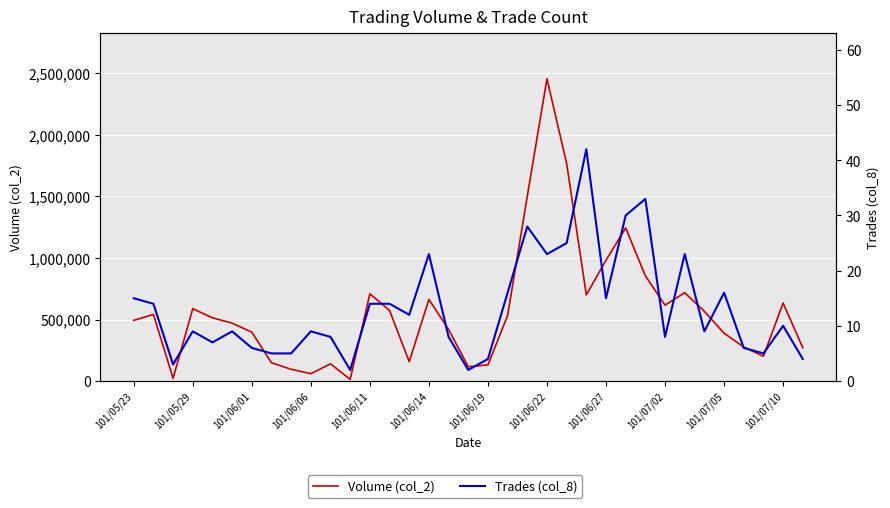

Rank the series at 32 from highest to lowest value.

Volume (col_2), Trades (col_8)